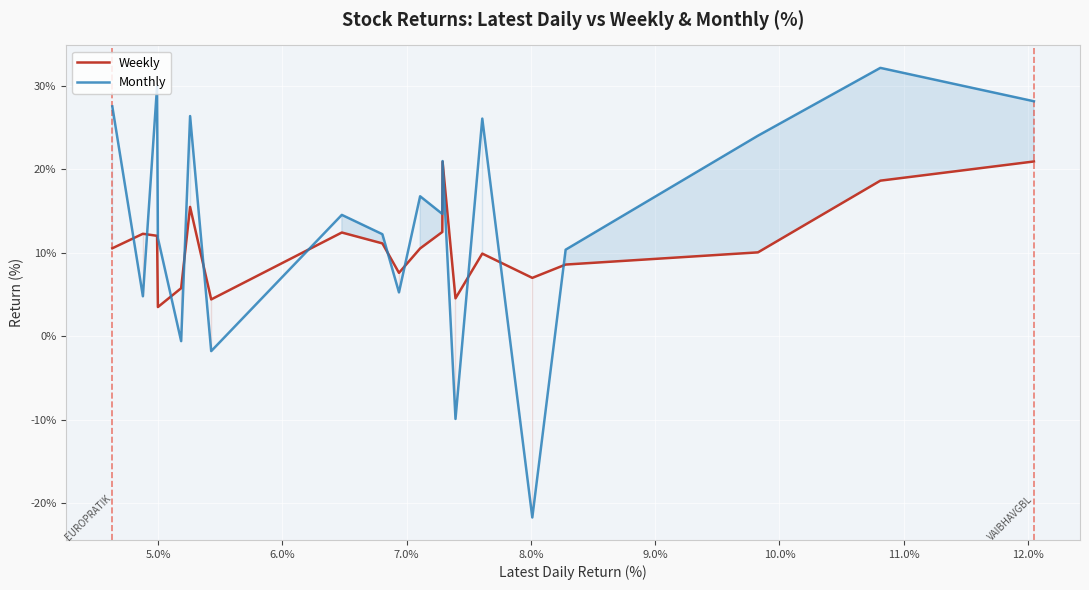

What is the minimum value for Monthly?

-21.7